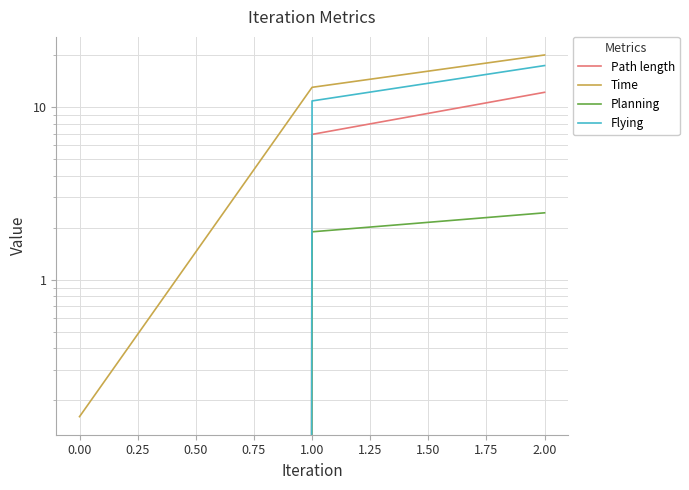

Is the value of Path length at 1.00 greater than the value of Time at 2.00?

No